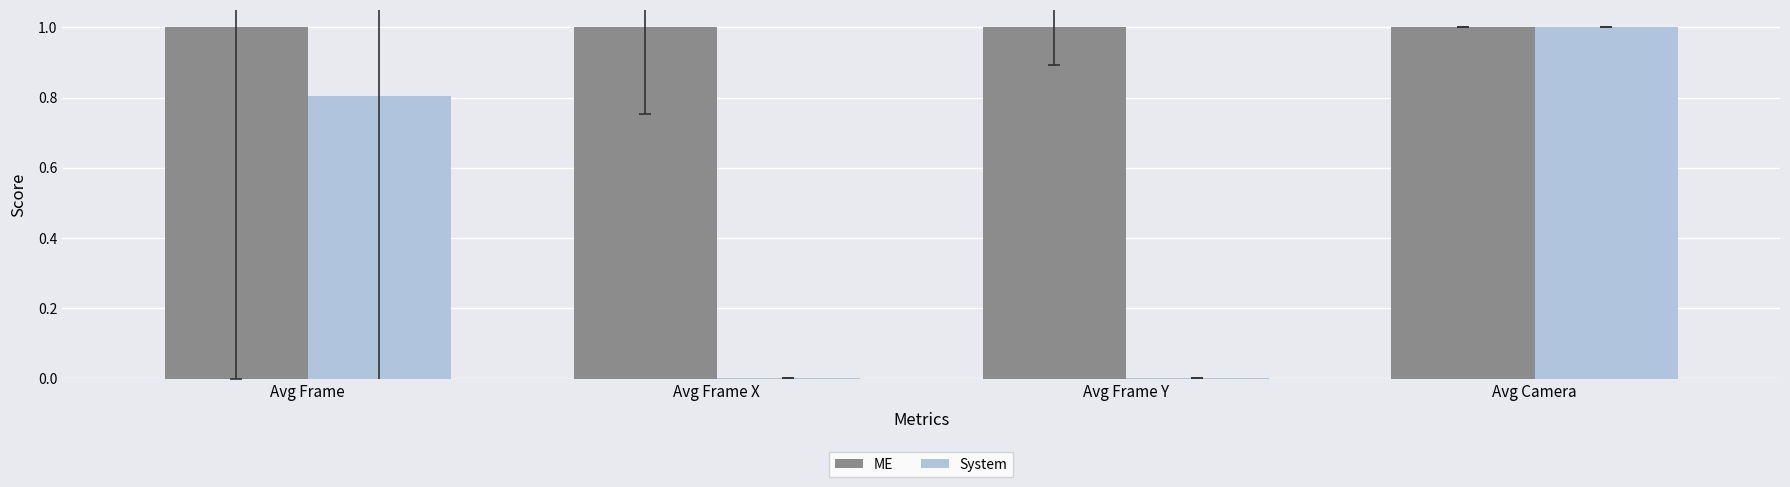

Between Avg Frame and Avg Frame Y, which series saw the biggest shift?

System